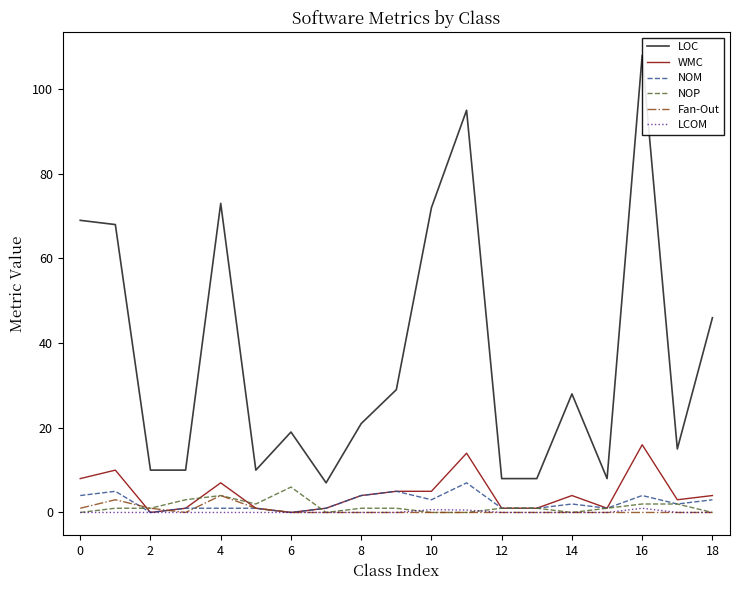

Which series has the widest spread of values?

LOC